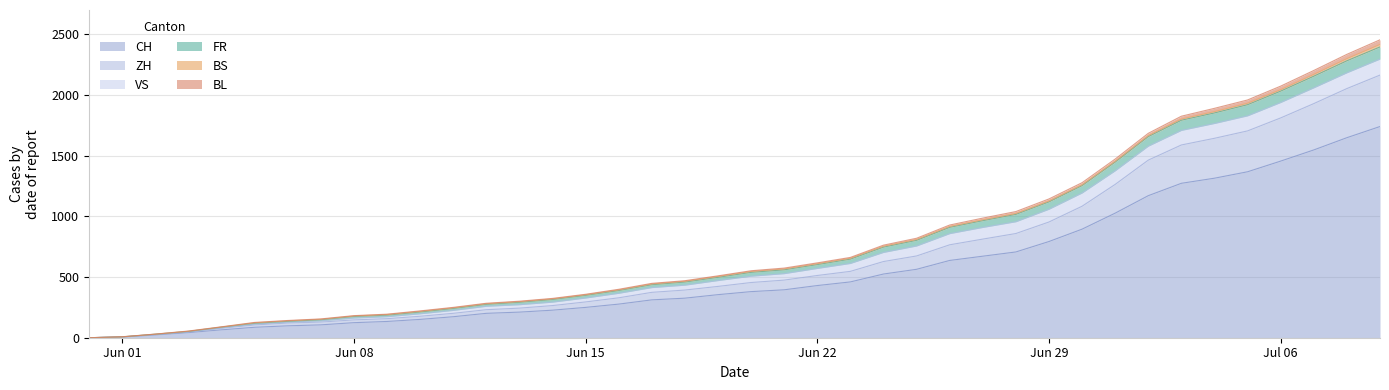

At which label does CH first exceed 380?

2020-06-21